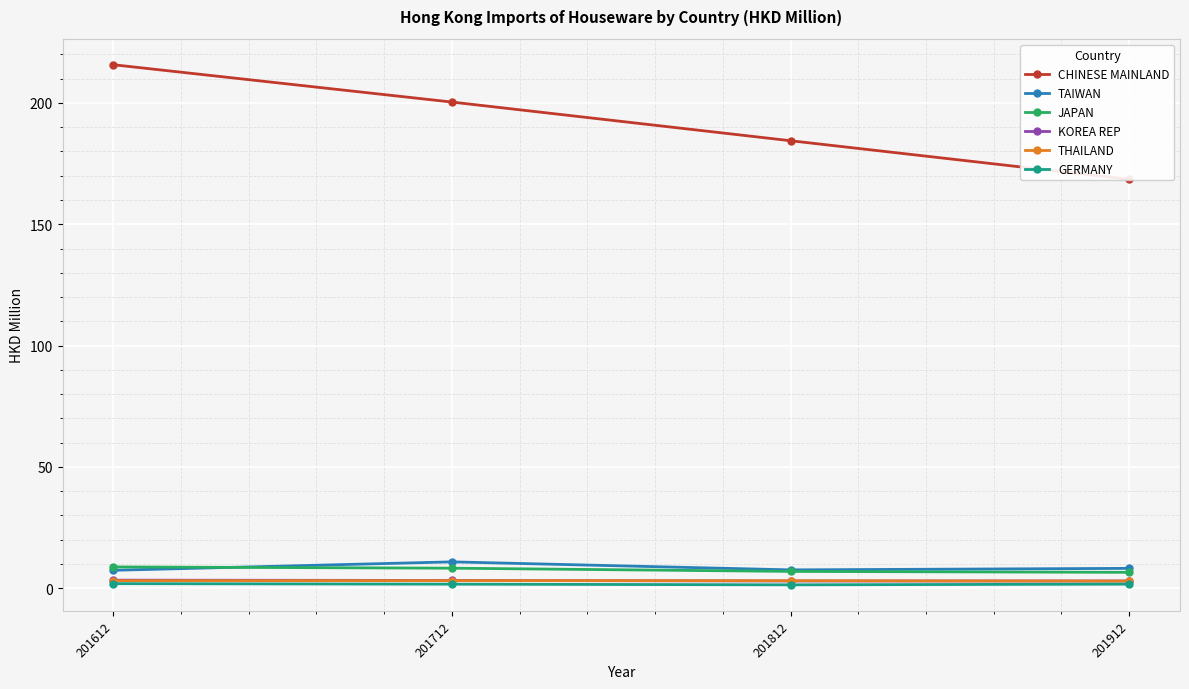

At which label is TAIWAN closest to 9?

201912